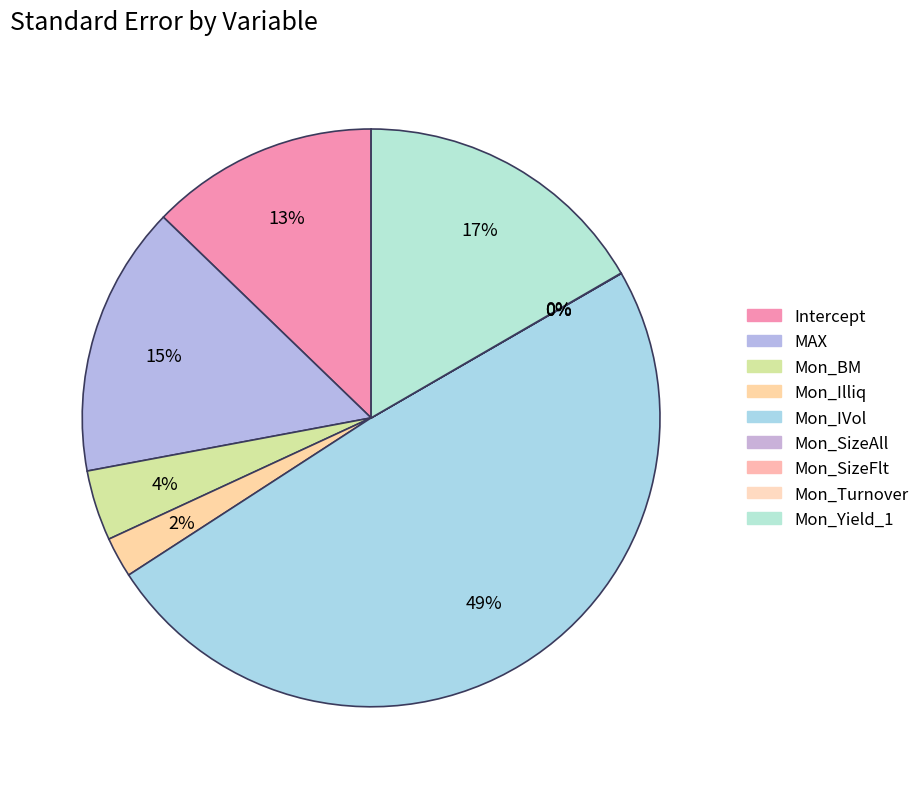

Between Mon_Turnover and MAX, which is larger?

MAX